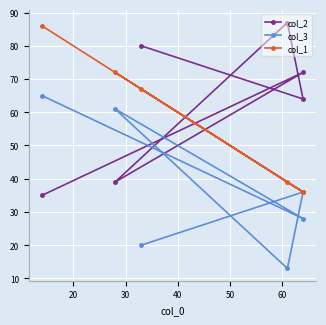

What is the highest value of the col_3 series?

65